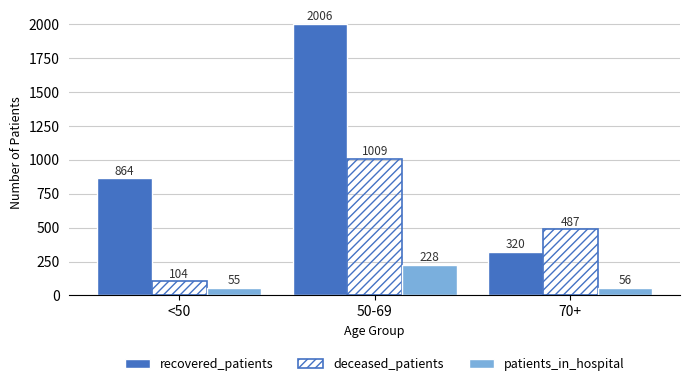

Reading left to right, extract all data points from this chart.

recovered_patients: 864	2006	320
deceased_patients: 104	1009	487
patients_in_hospital: 55	228	56